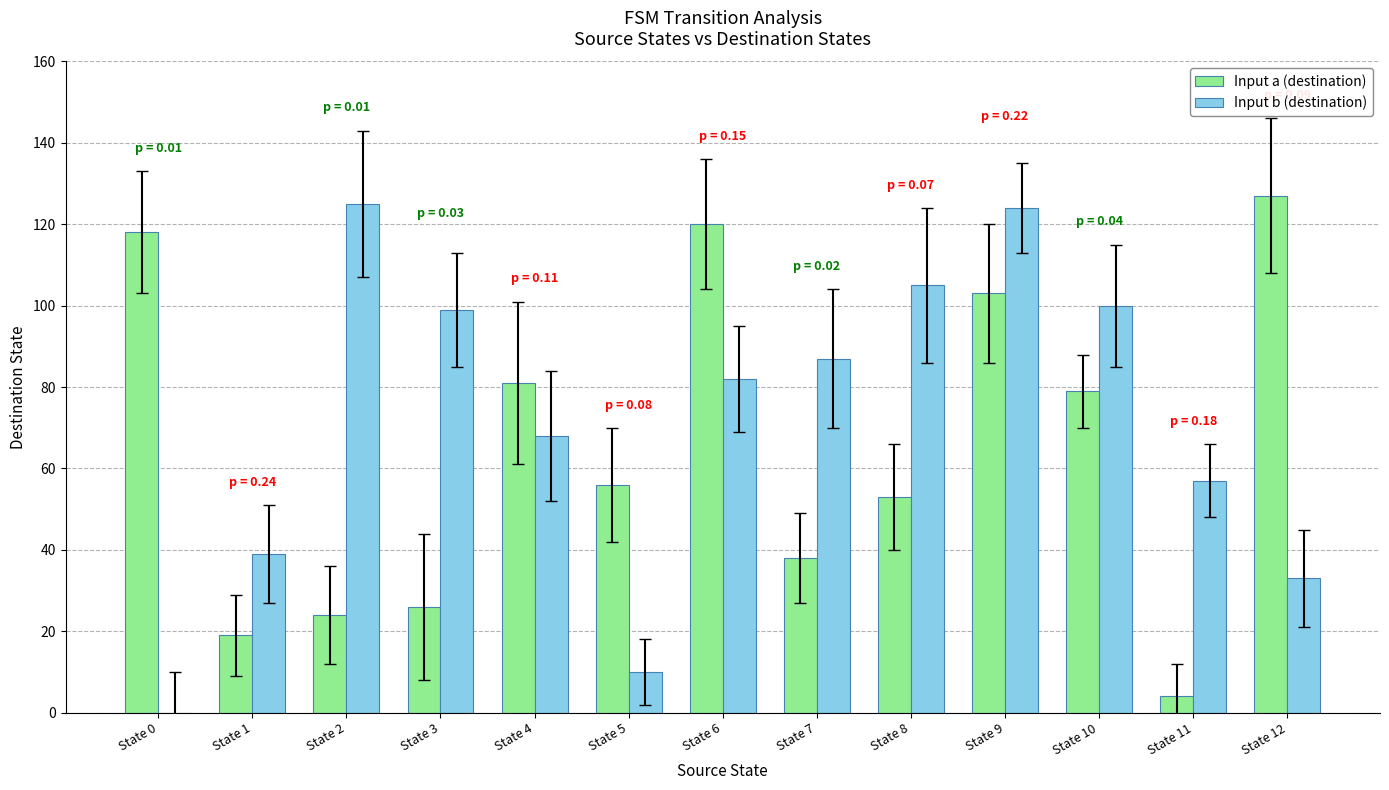

At which category is the sum across all series the highest?

State 9